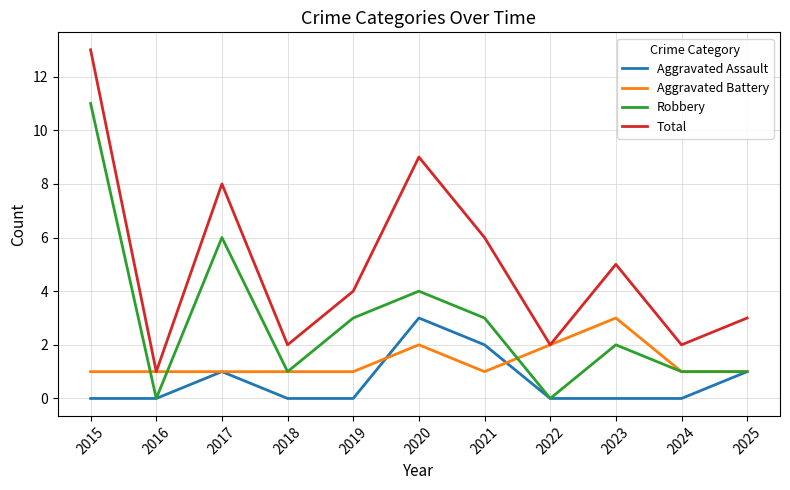

How many lines are shown in the chart?

4